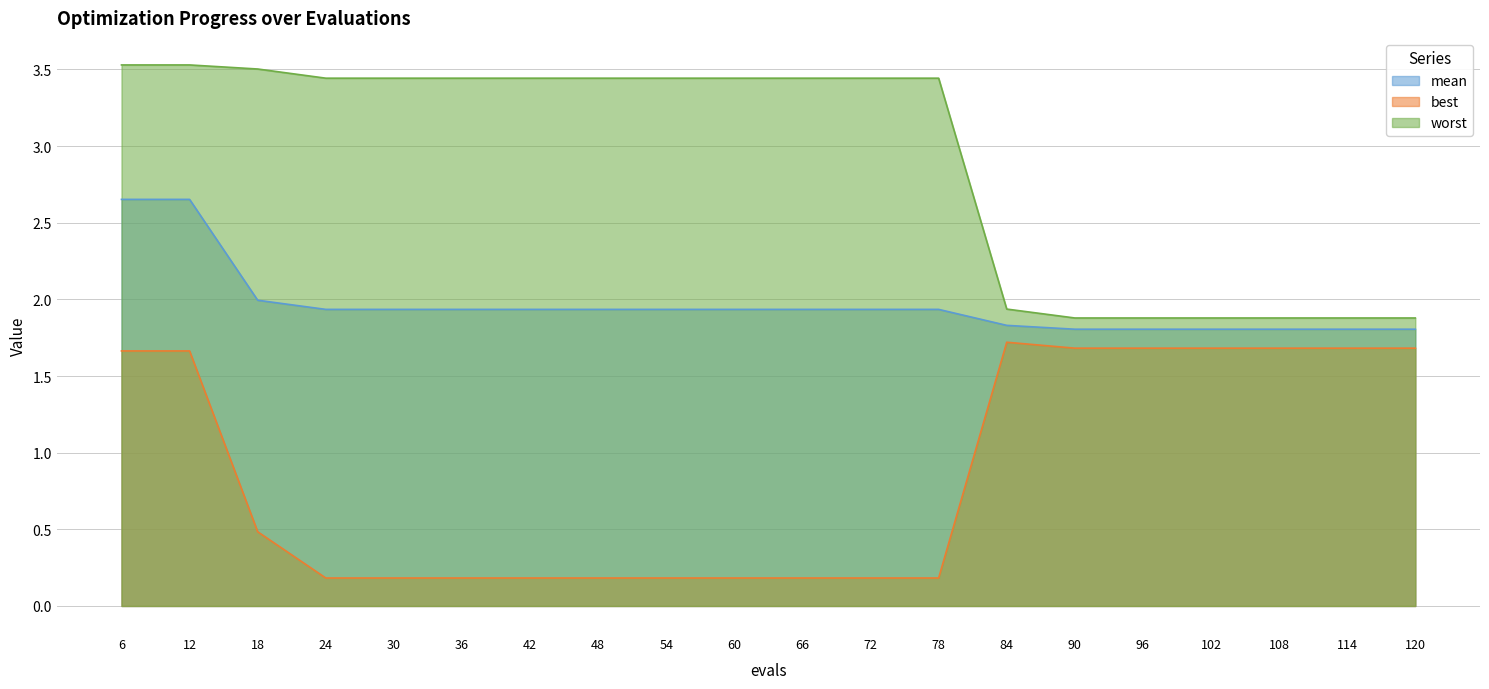

What is the sum of all best values?

17.4